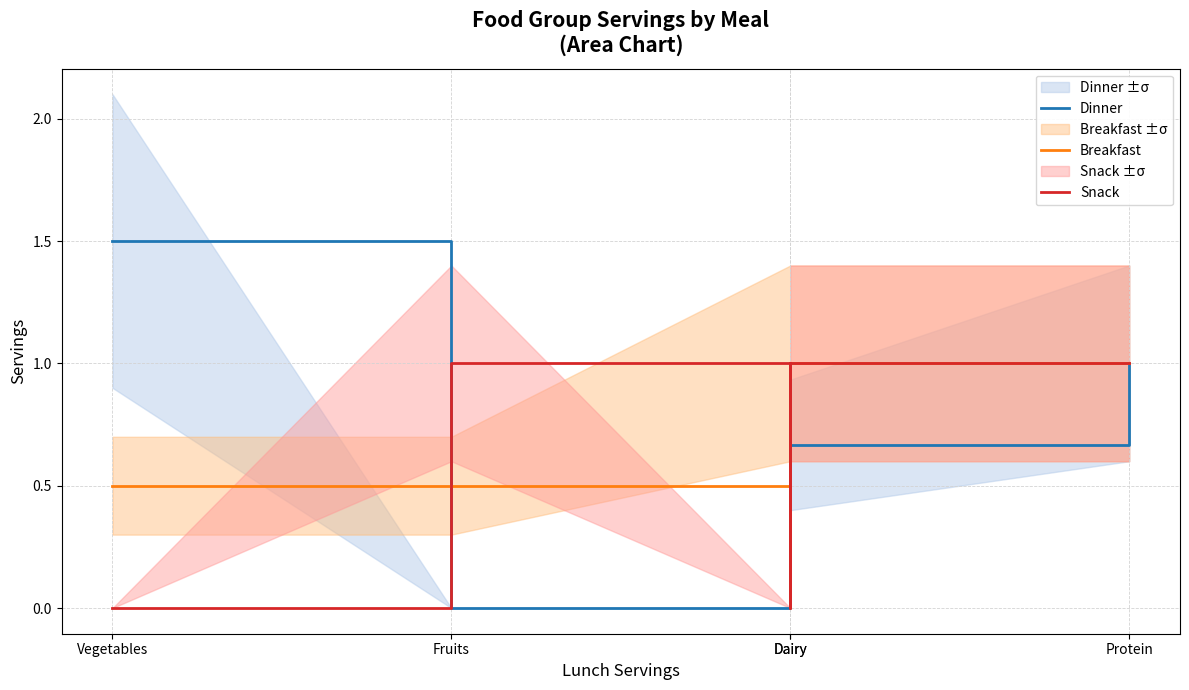

Which label corresponds to the smallest value in the chart?

Fruits